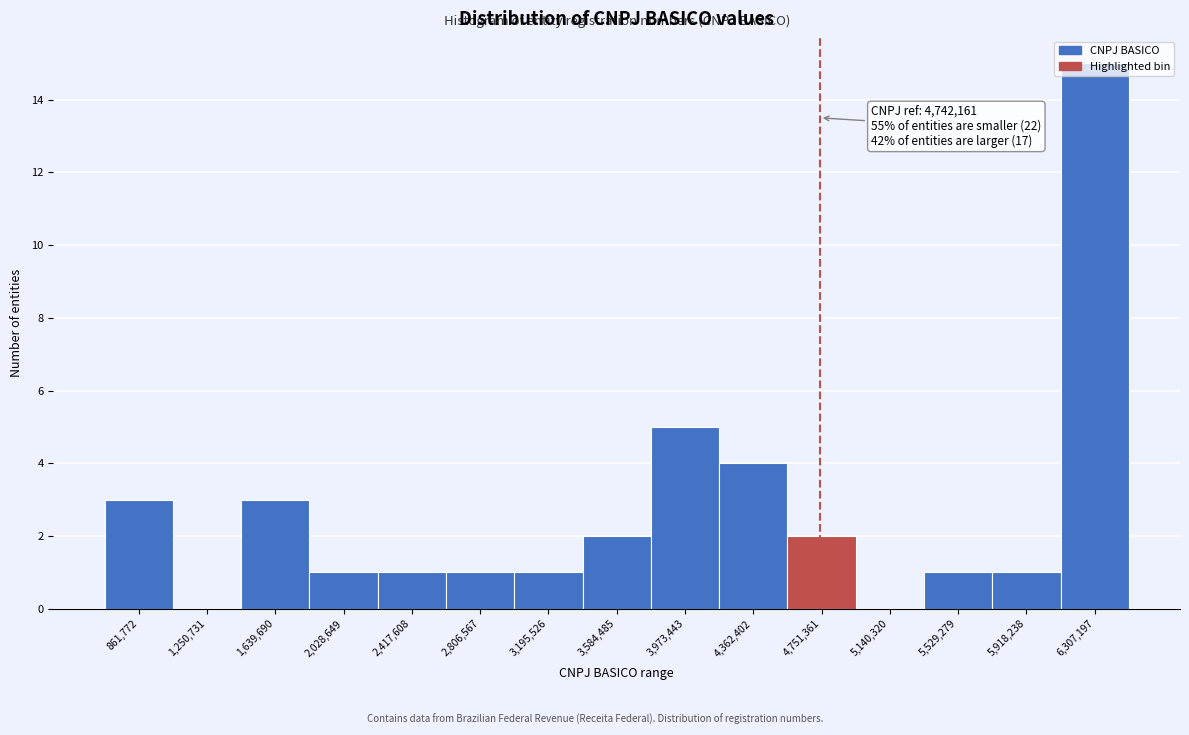

Which range on the x-axis has the tallest bar?

6100000 to 6500000